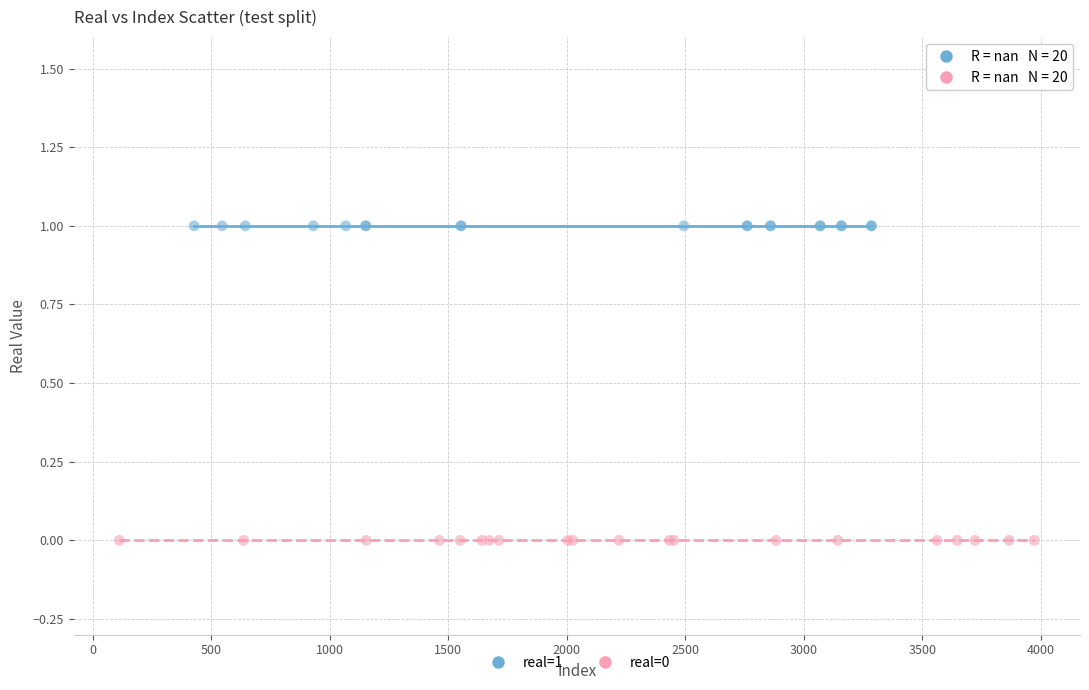

Which series reaches the minimum Y coordinate?

real=0